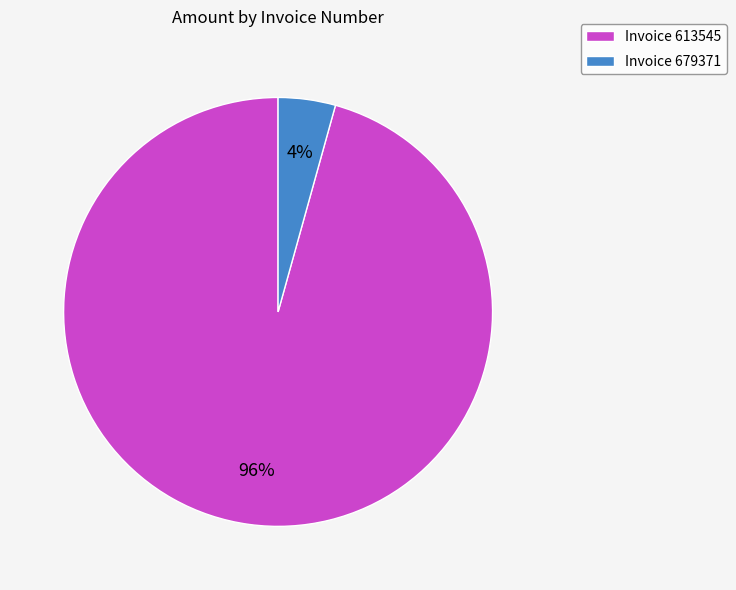

What percentage is the Invoice 613545 slice, to the nearest percent?

96%